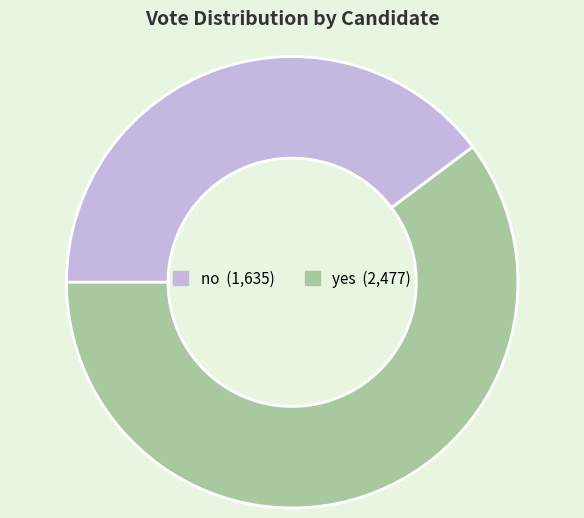

What is the smallest slice in the pie chart?

no